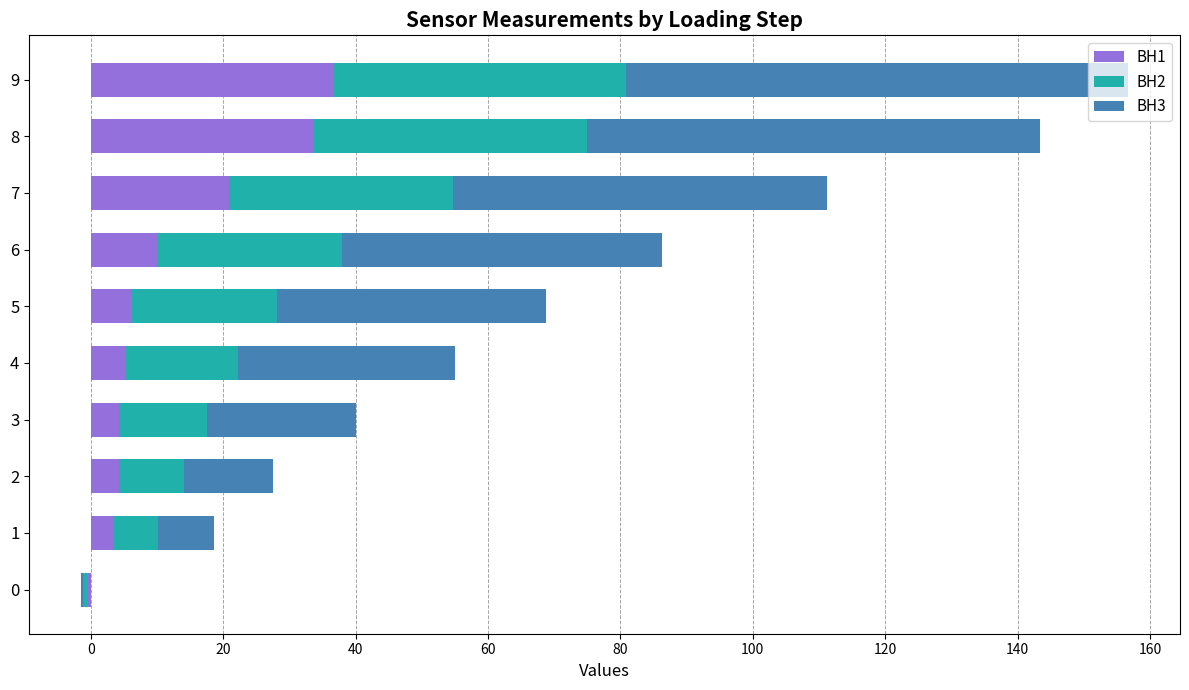

Is the value of BH3 at 4 greater than the value of BH1 at 5?

Yes